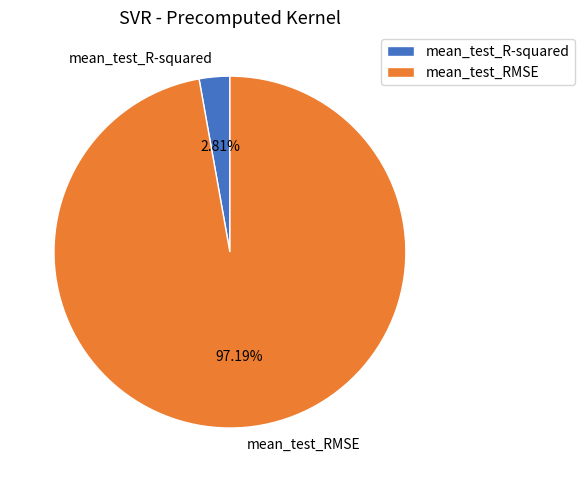

Between mean_test_RMSE and mean_test_R-squared, which is larger?

mean_test_RMSE